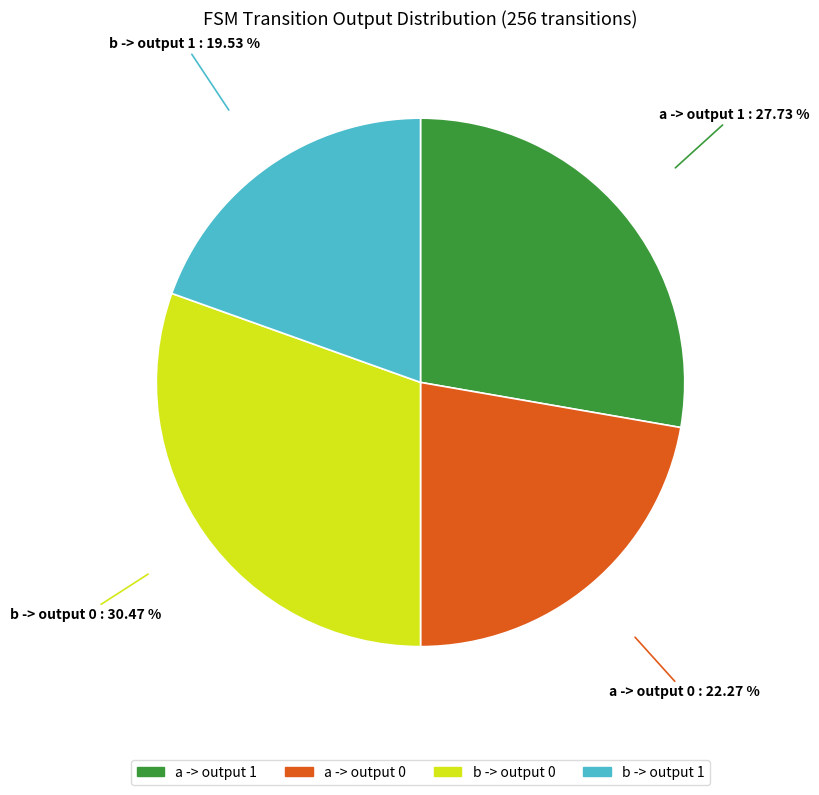

Is there a majority slice in this chart?

No